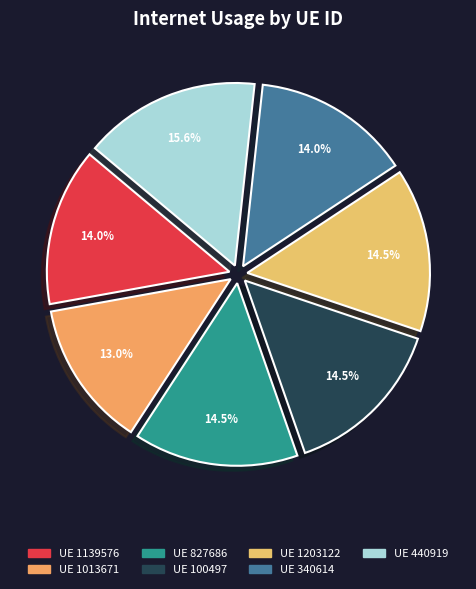

What is the smallest slice in the pie chart?

UE 1013671